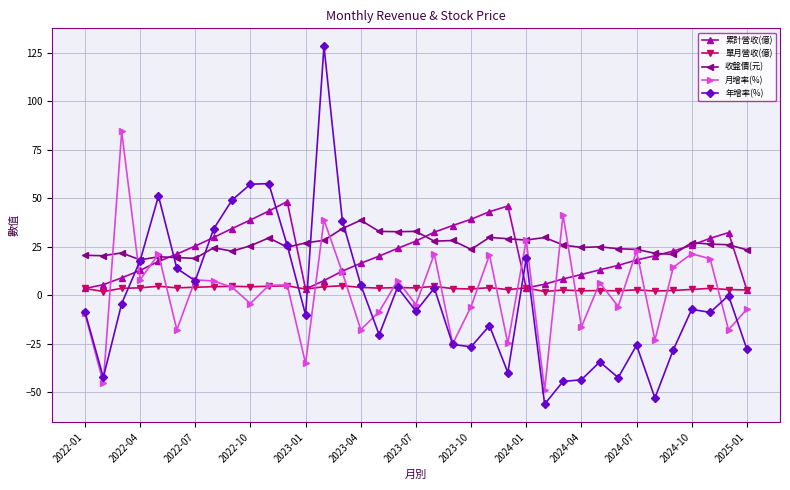

True or false: 年增率(%) has more than 1 points higher than both neighbors.

True